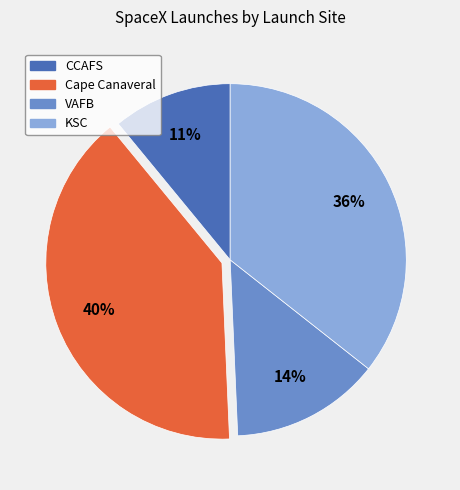

What is the ratio of the value at CCAFS to the value at Cape Canaveral?

0.3